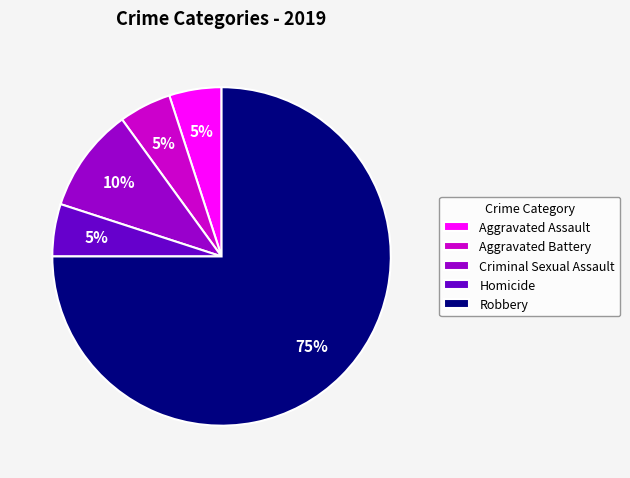

What percentage is the Aggravated Assault slice, to the nearest percent?

5%